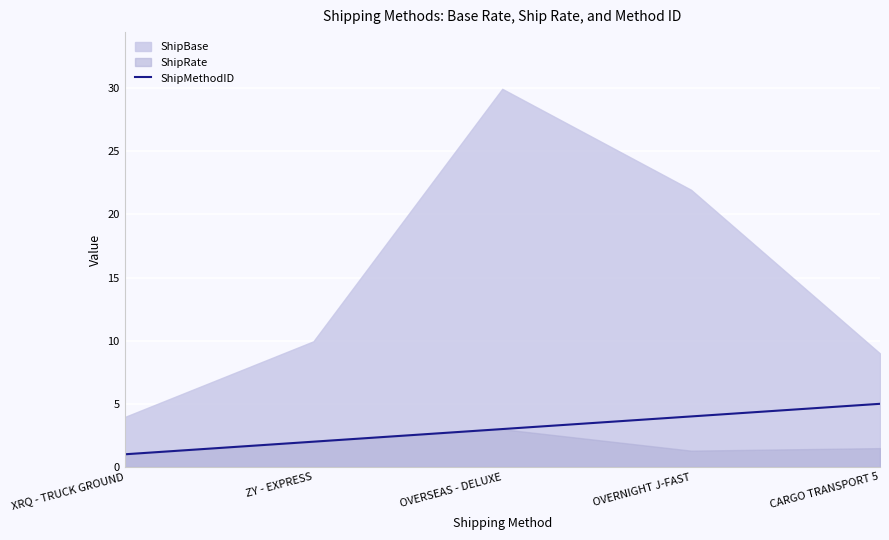

True or false: ShipMethodID has a value of 3 at CARGO TRANSPORT 5.

False